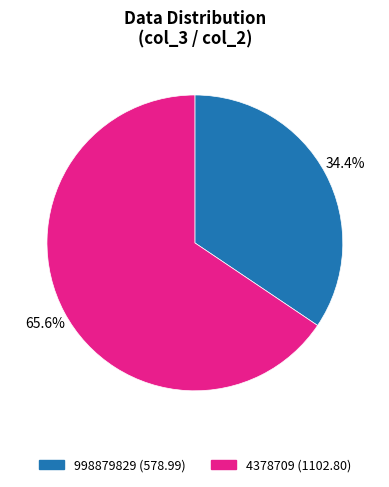

True or false: 998879829 accounts for 45% of the total.

False